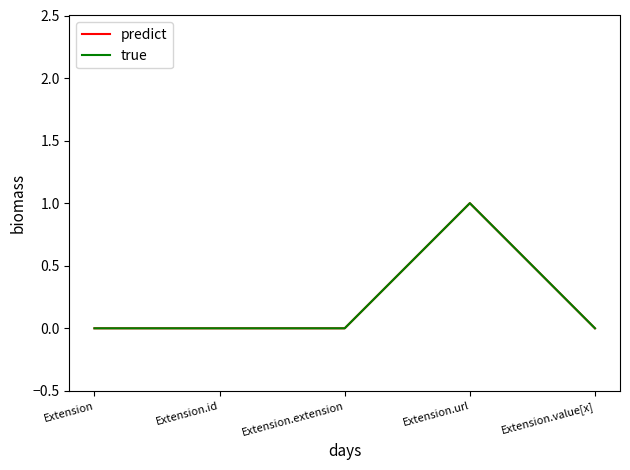

Is this an area chart (filled region under the line)?

No